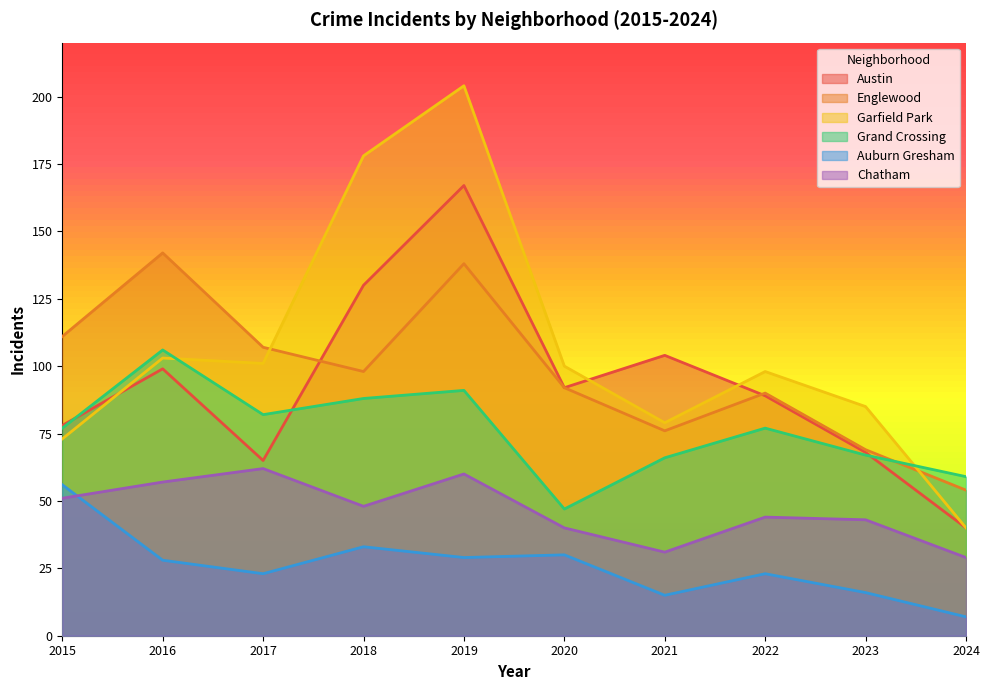

True or false: Auburn Gresham and Grand Crossing cross at least once.

False